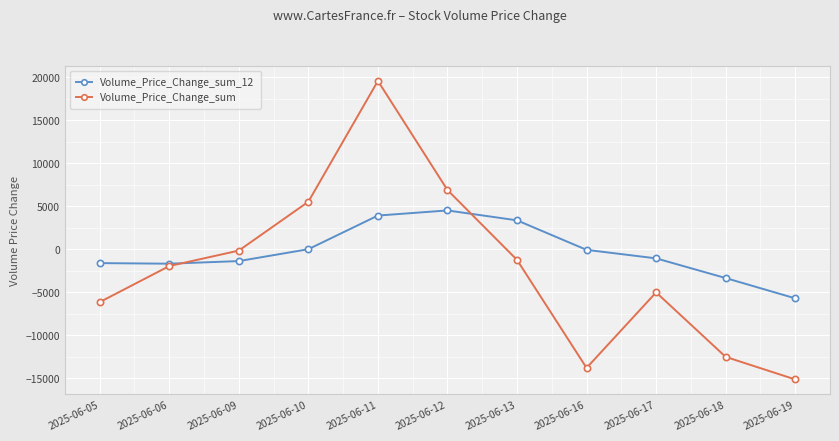

True or false: Volume_Price_Change_sum_12 has more than 0 points higher than both neighbors.

True